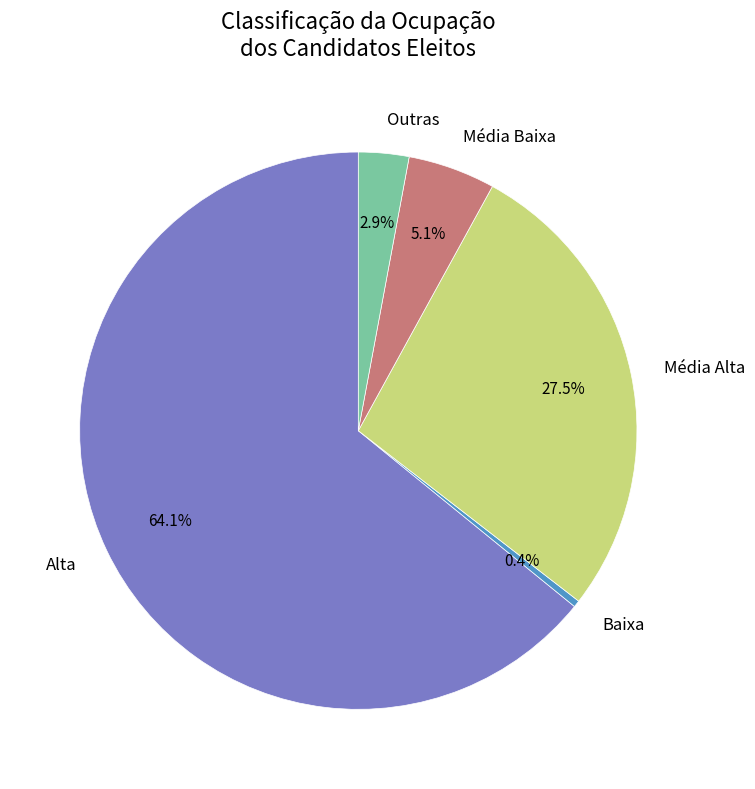

Rank the categories by value from lowest to highest.

Baixa, Outras, Média Baixa, Média Alta, Alta